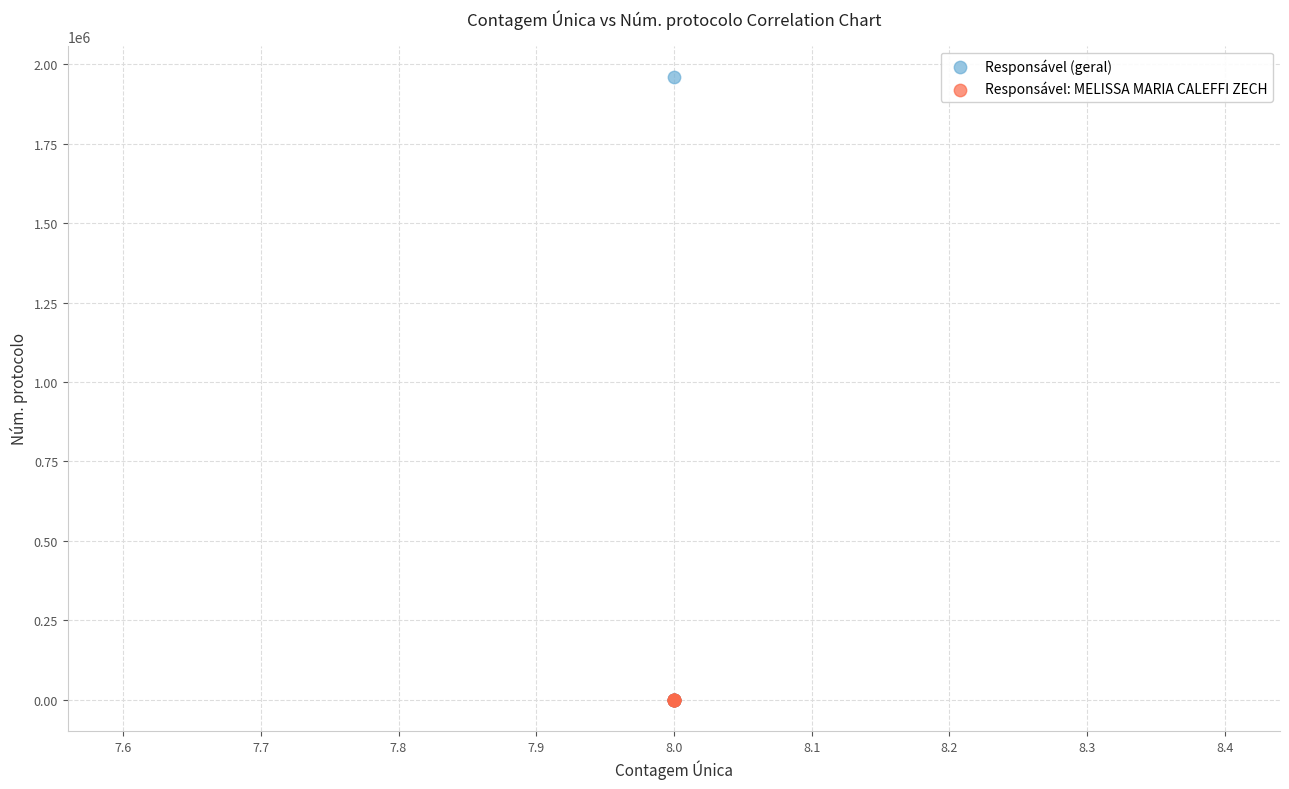

Which series has the largest Y range (max minus min)?

Responsável (geral)